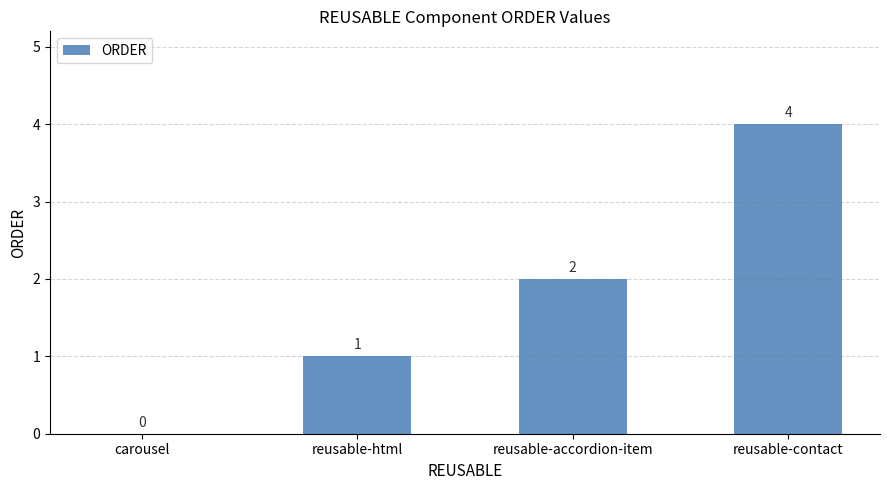

Reading left to right, extract all data points from this chart.

0	1	2	4